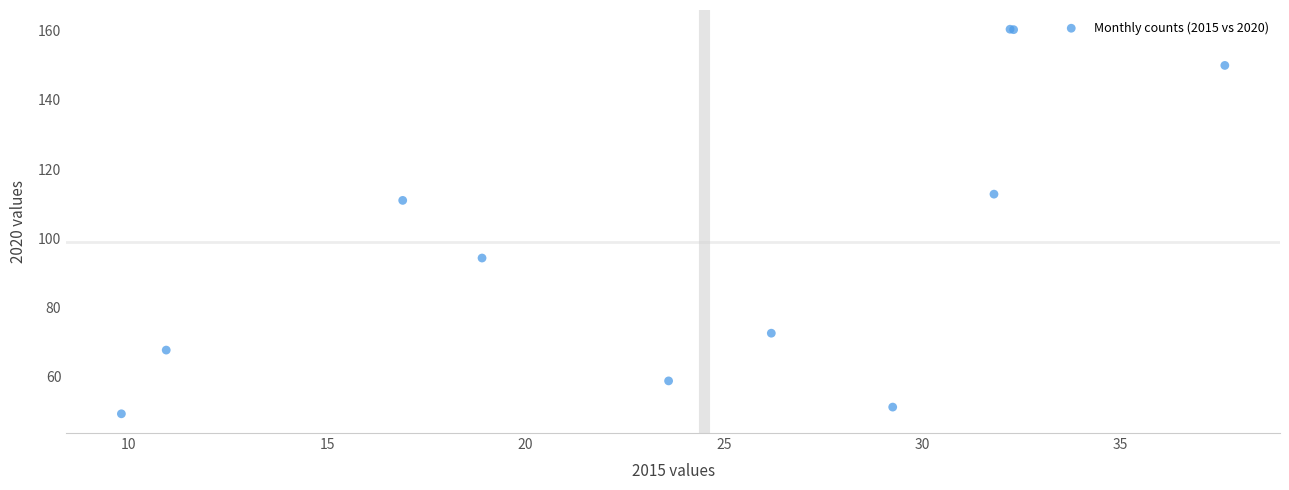

What Y value in the scatter plot is closest to 104?

111.0